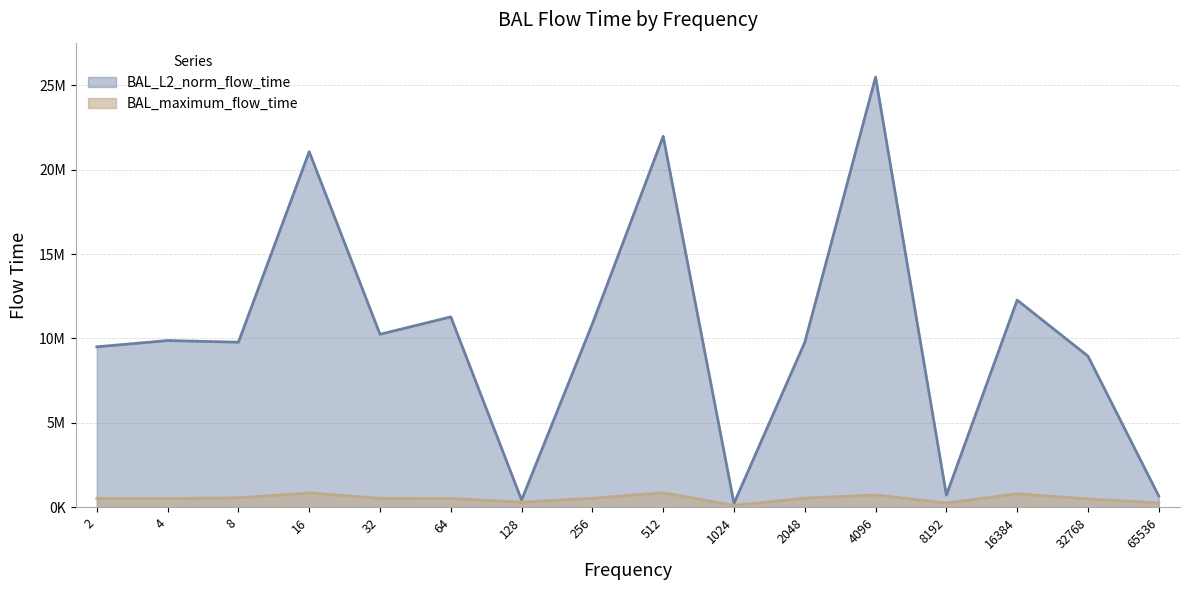

True or false: BAL_L2_norm_flow_time and BAL_maximum_flow_time intersect in this chart.

False